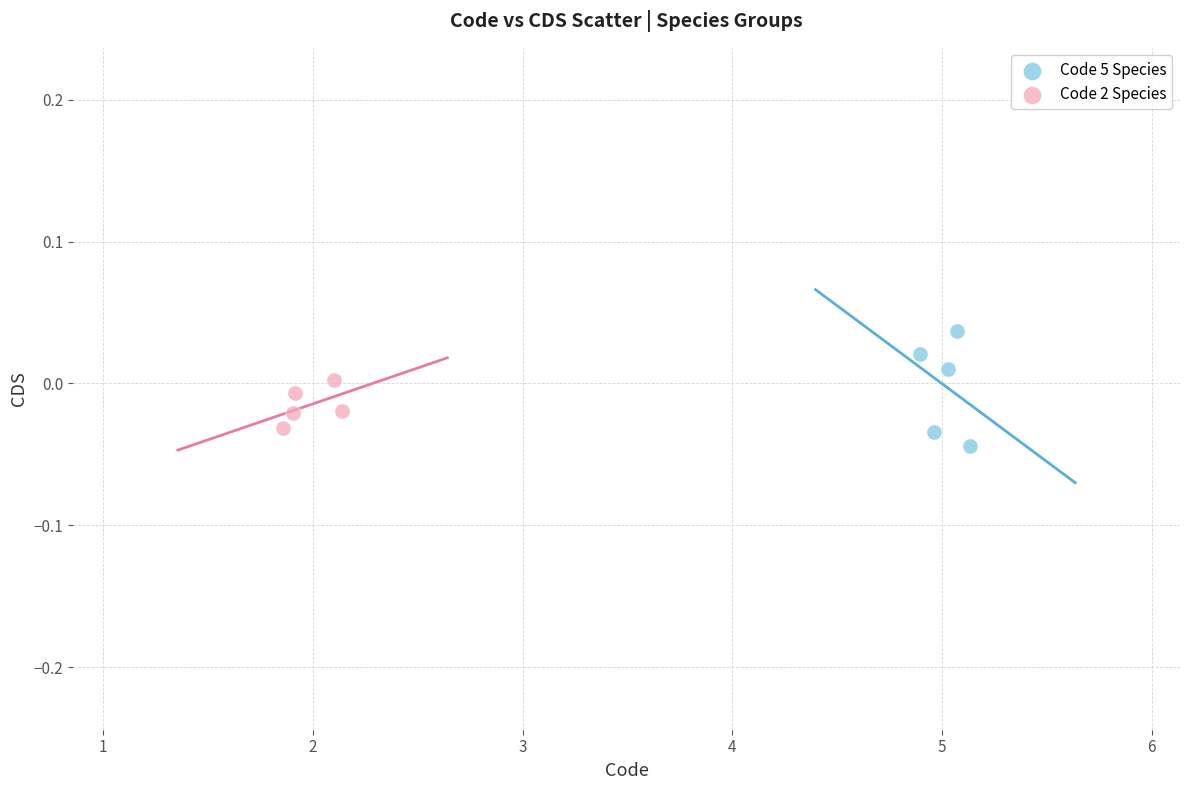

Which series has the largest Y range (max minus min)?

Code 5 Species